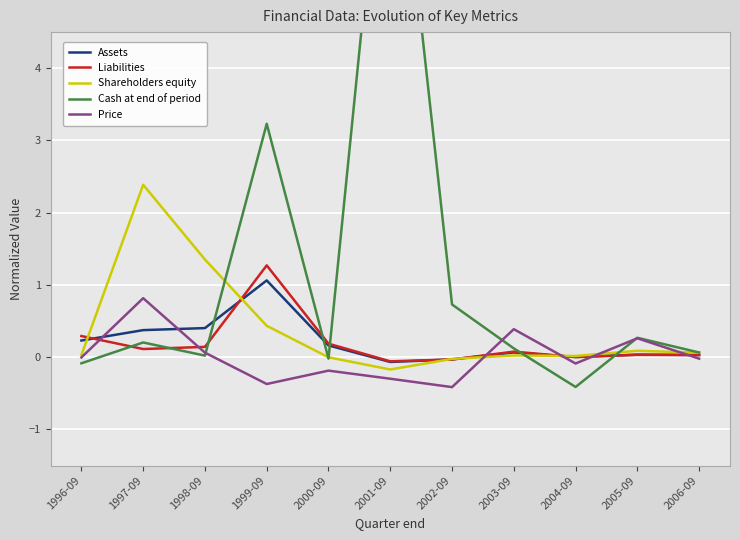

Where does the Shareholders equity series first go above 0?

1996-09